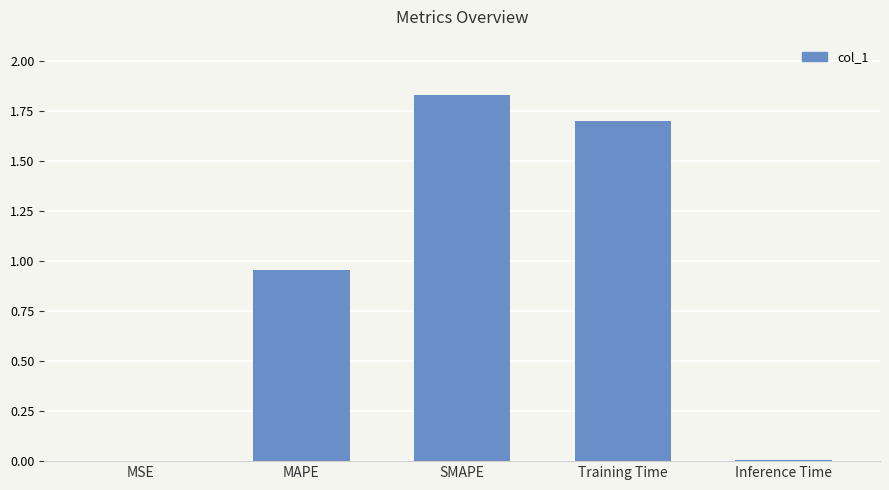

Is it true that the value at Inference Time is 0.0?

True